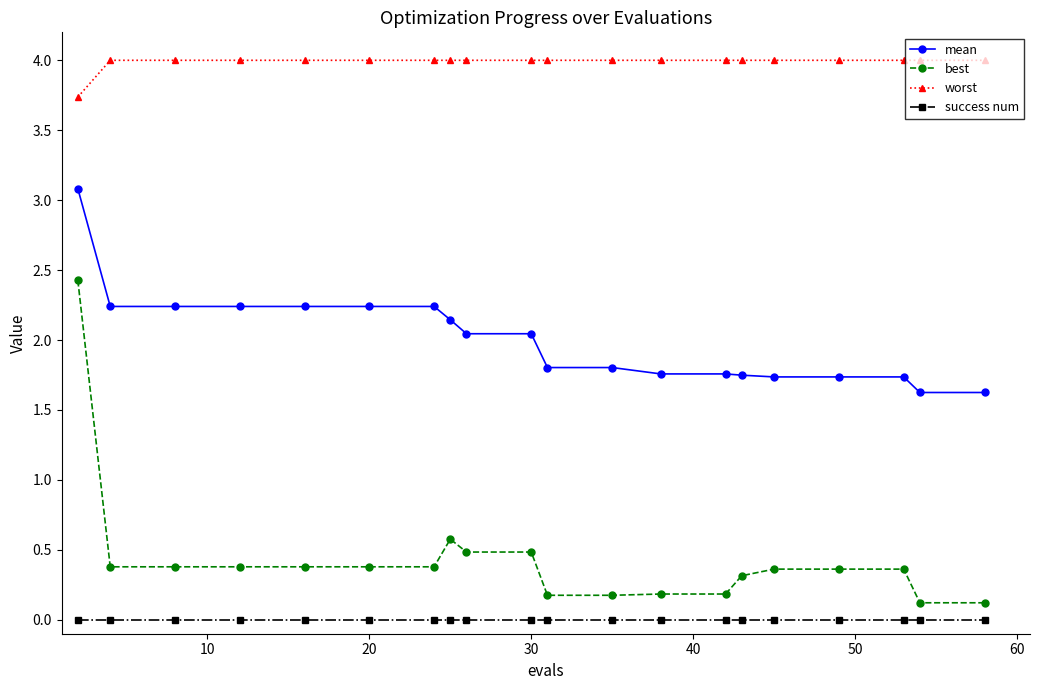

Rank the series by their maximum value, from lowest to highest.

success num, best, mean, worst